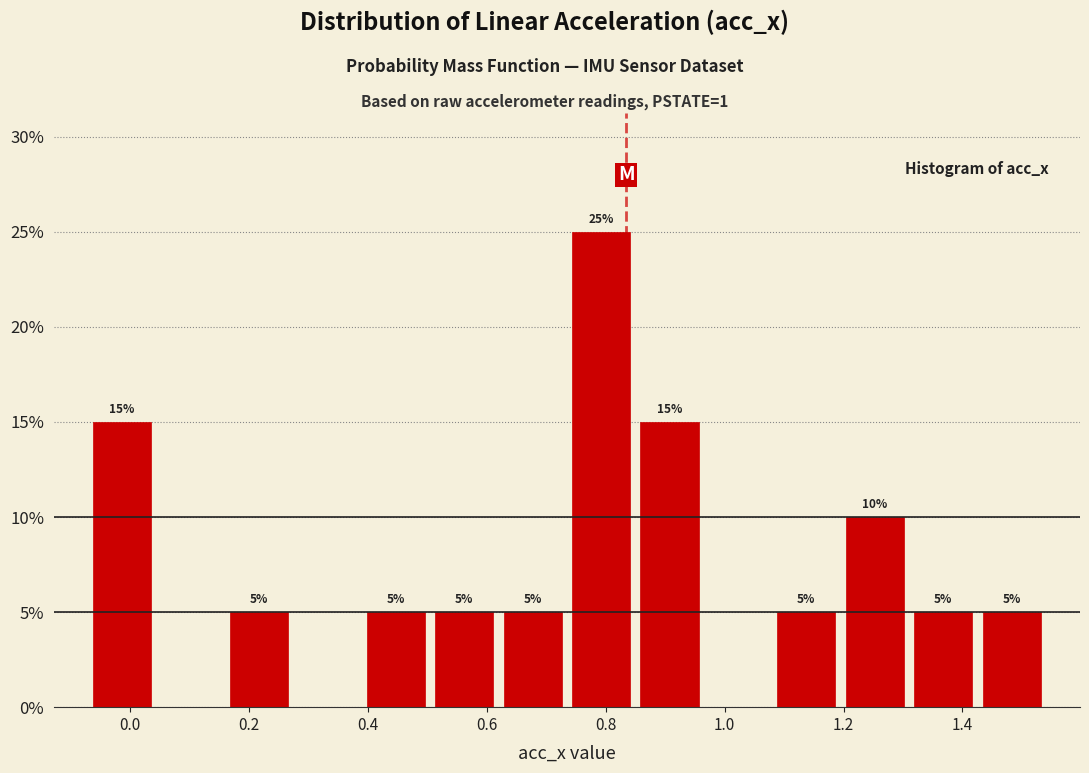

Which range on the x-axis has the tallest bar?

0.735 to 0.850